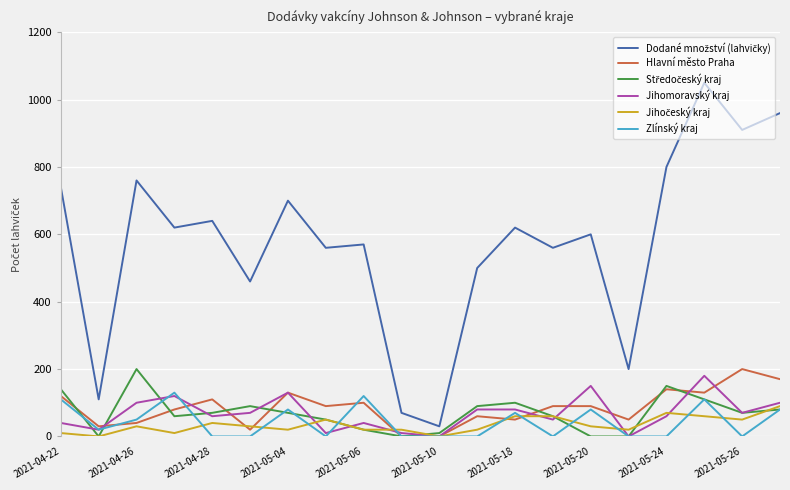

At how many categories does at least one series exceed 321?

16